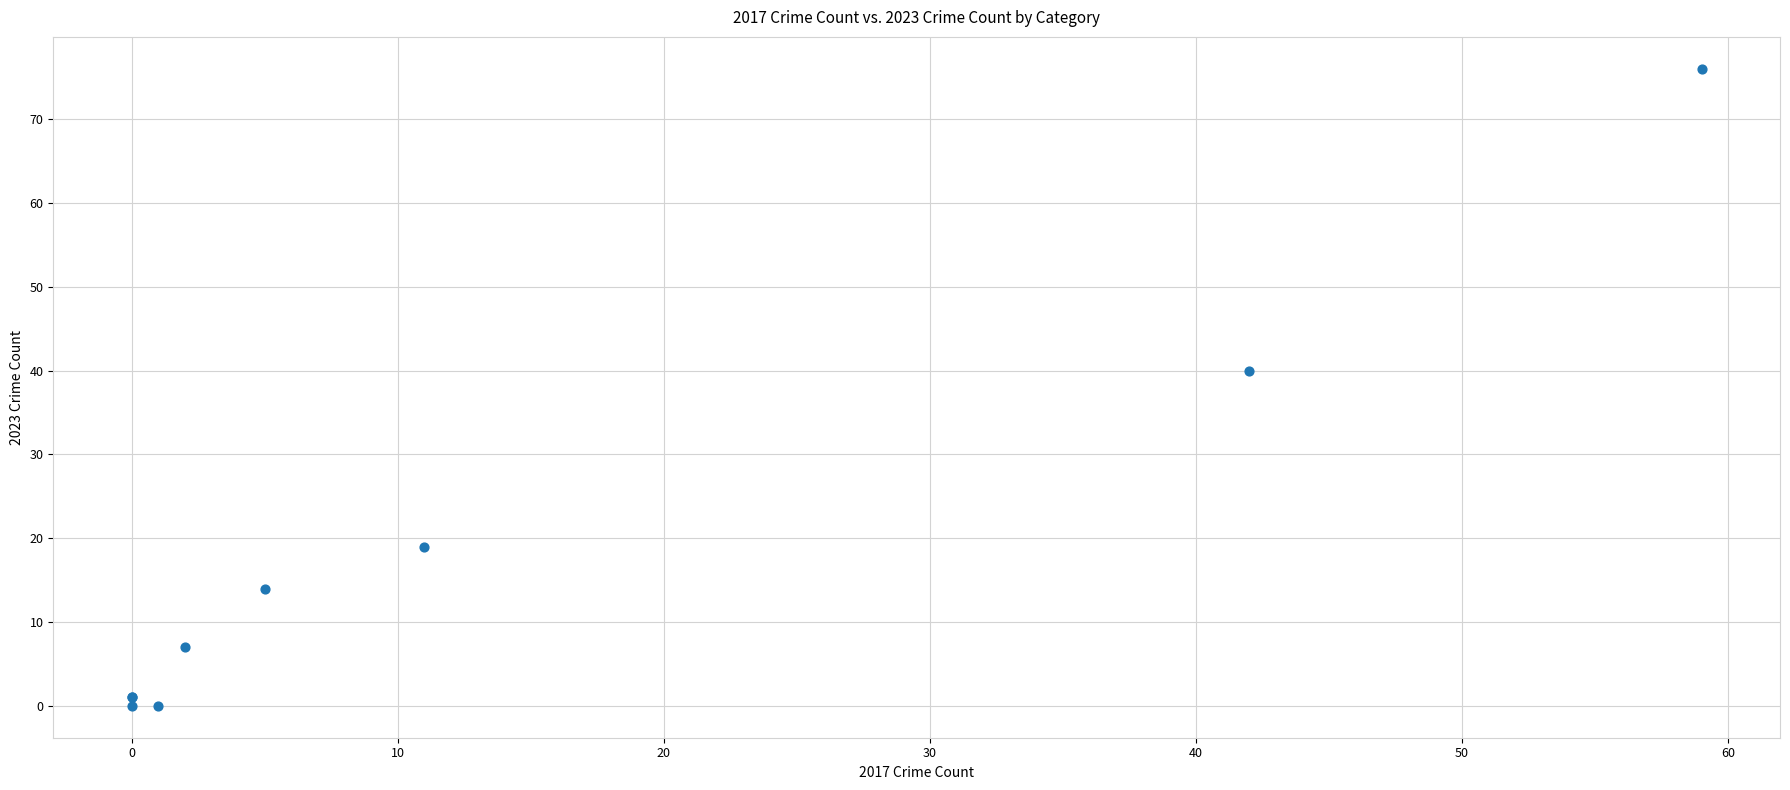

What Y value in the scatter plot is closest to 38?

40